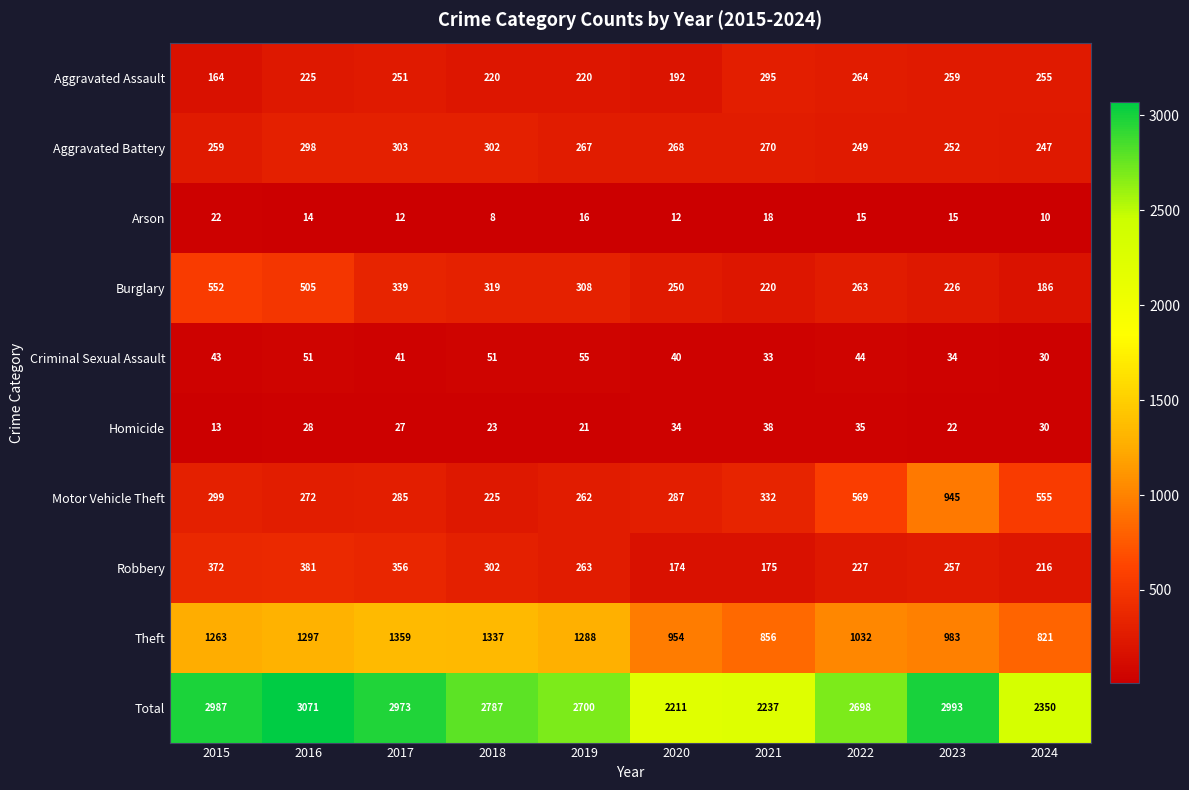

What is the total value across all series at 2020?

4422